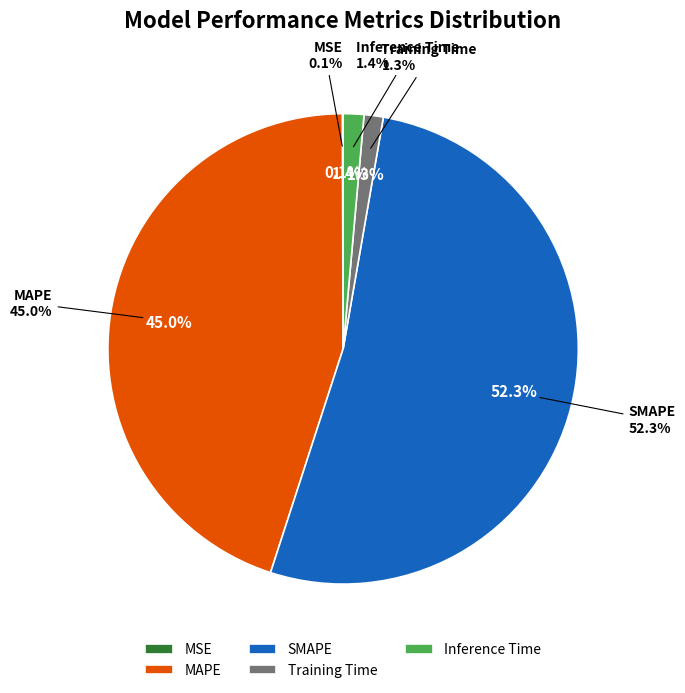

To the nearest percent, what is the average slice percentage?

20%